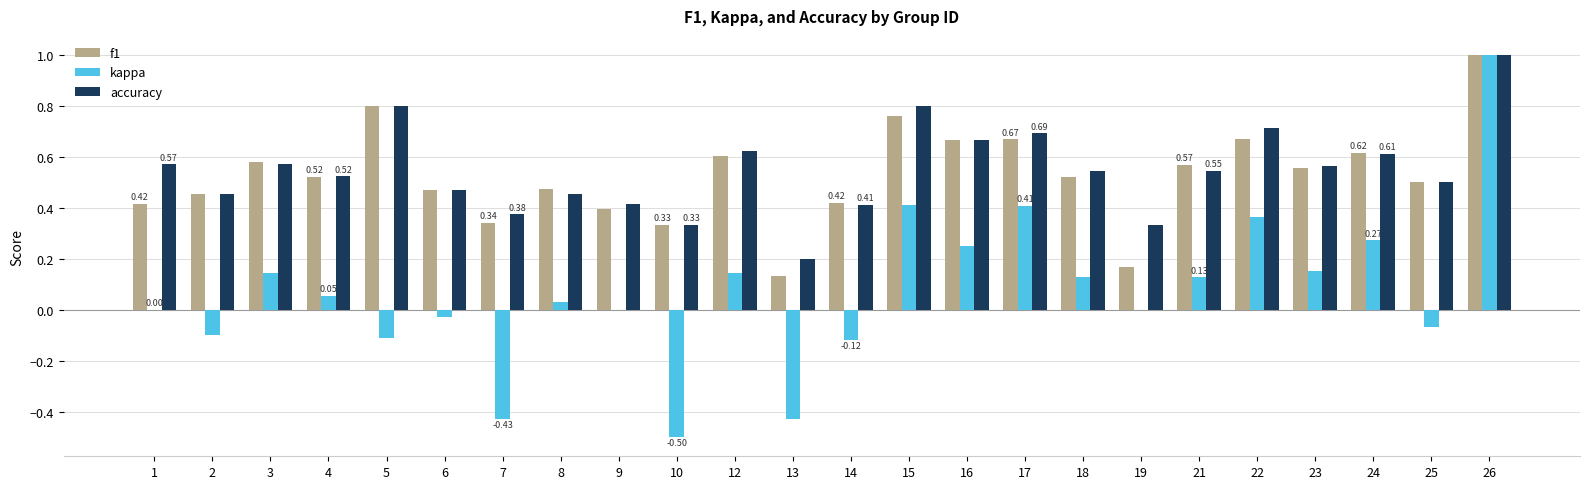

What is the sum of all kappa values?

1.7